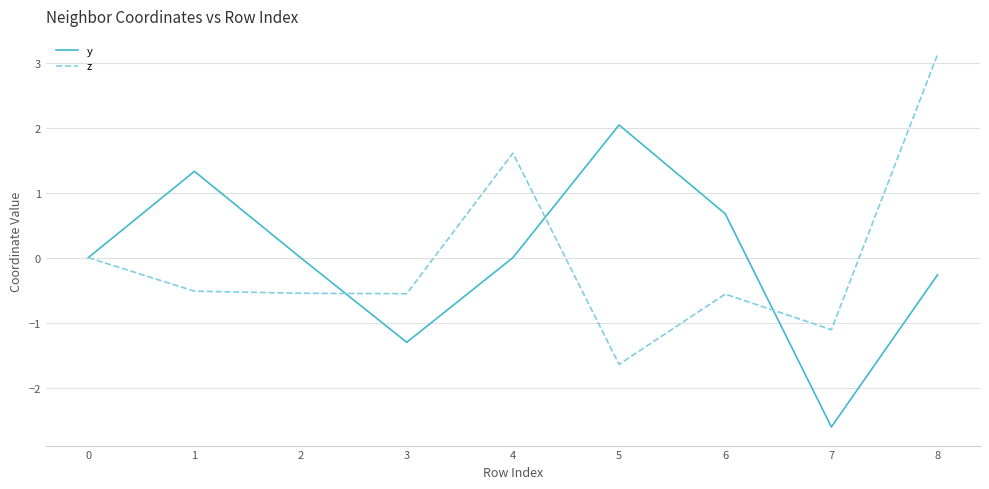

Is the value of y at 7 greater than the value of z at 6?

No